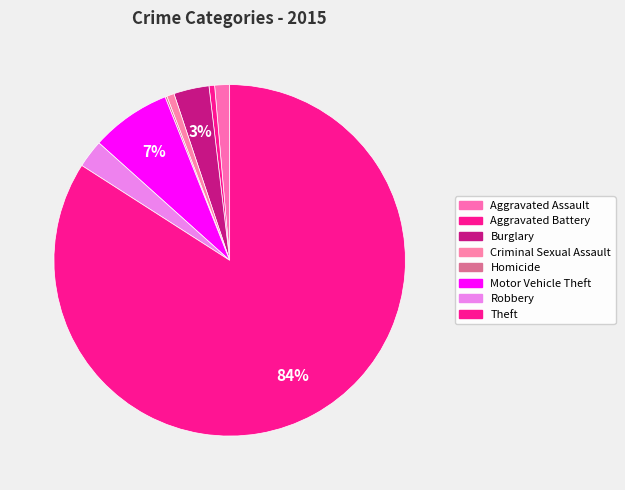

To the nearest percent, what is the difference between the Aggravated Assault and Aggravated Battery slice percentages?

1%